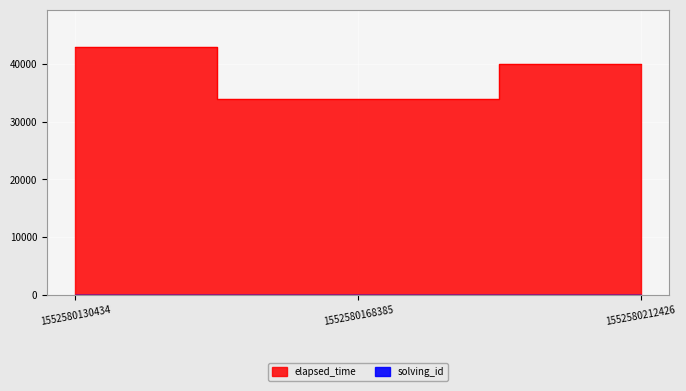

At which label does solving_id reach its peak?

1552580212426